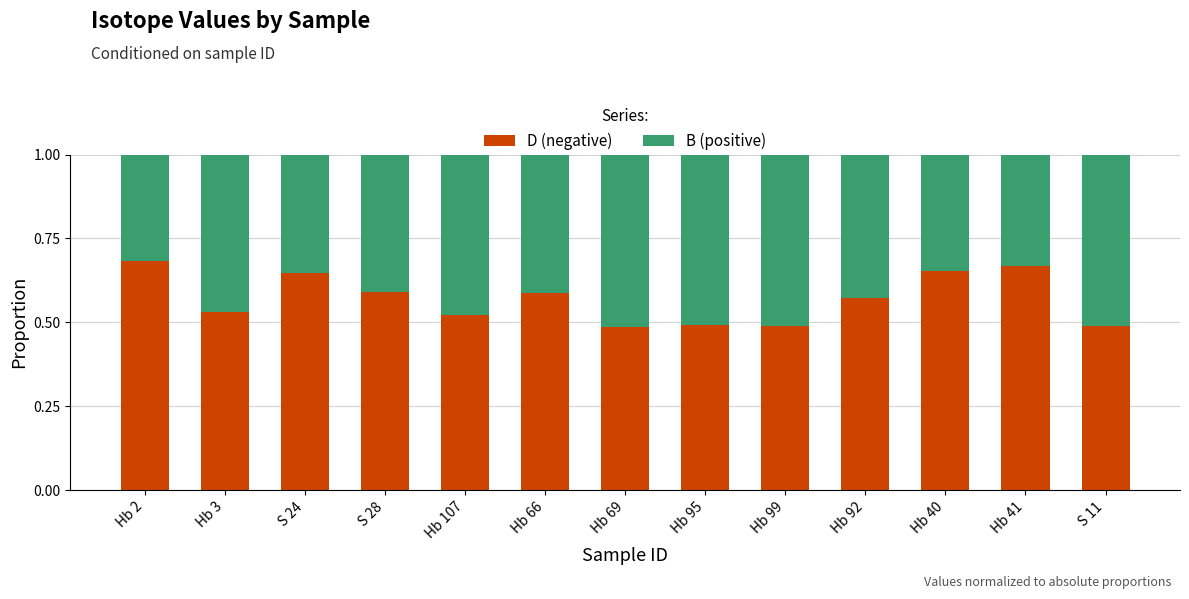

The value of D (negative) at S 24 is 1.1. True or false?

False